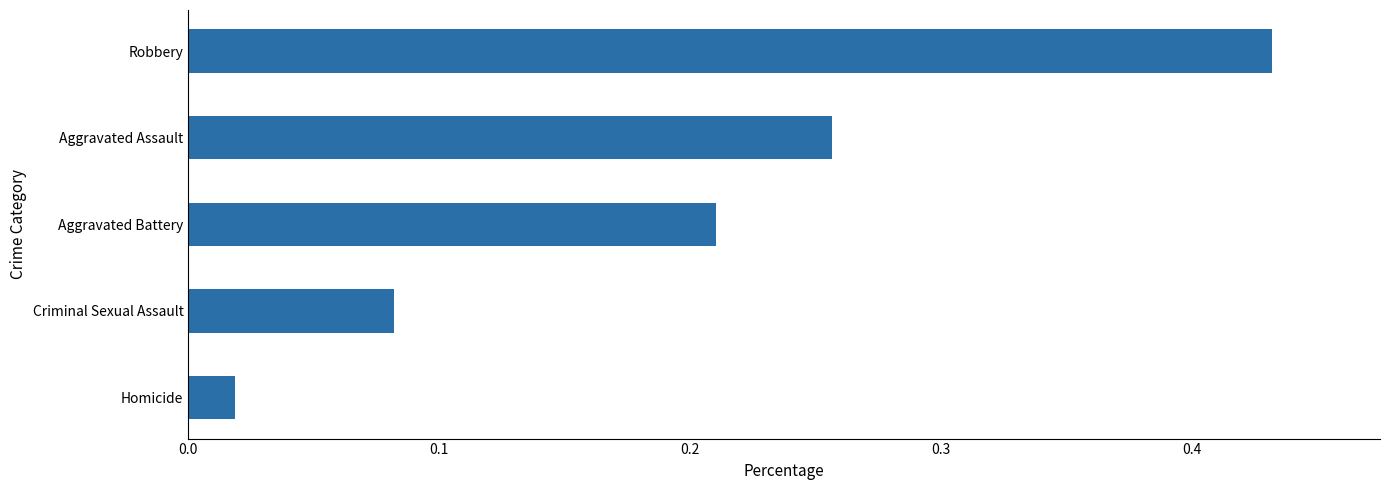

At which label is the value closest to 0?

Homicide